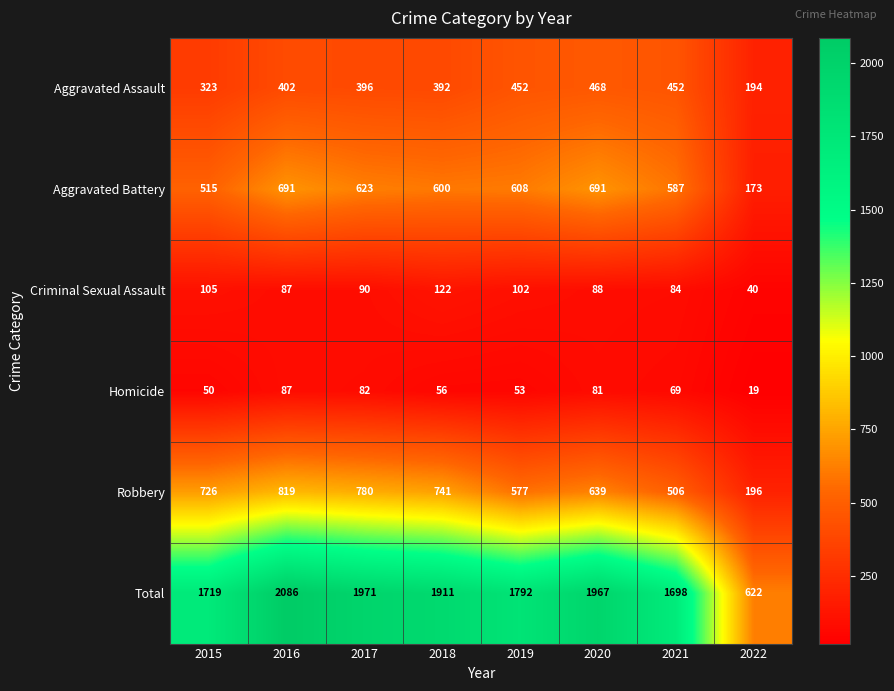

Which series has the widest spread of values?

Total